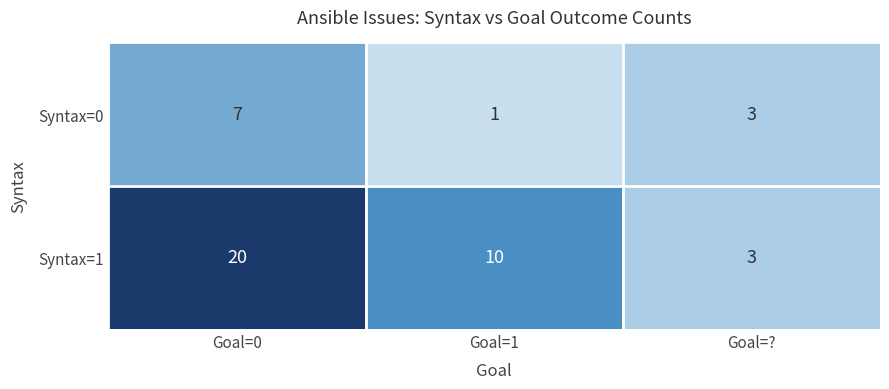

Count the number of categories in the chart.

3